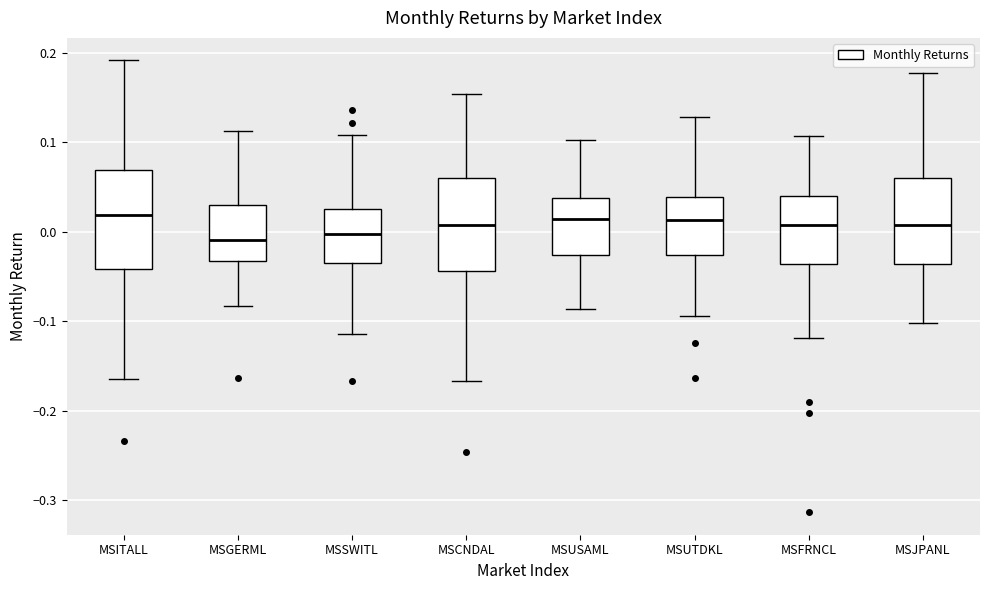

Reading left to right, transcribe this box plot: for each box, give where its median line is, the range the box spans, and where its two whiskers end, as read against the y-axis. The values are not printed on the chart, so give them approximately, as read against the axis.

MSITALL: median 0.02, box -0.04 to 0.07, whiskers -0.16 to 0.19
MSGERML: median -0.01, box -0.03 to 0.03, whiskers -0.08 to 0.11
MSSWITL: median 0.00, box -0.03 to 0.03, whiskers -0.11 to 0.11
MSCNDAL: median 0.01, box -0.04 to 0.06, whiskers -0.17 to 0.15
MSUSAML: median 0.01, box -0.03 to 0.04, whiskers -0.09 to 0.10
MSUTDKL: median 0.01, box -0.03 to 0.04, whiskers -0.09 to 0.13
MSFRNCL: median 0.01, box -0.04 to 0.04, whiskers -0.12 to 0.11
MSJPANL: median 0.01, box -0.04 to 0.06, whiskers -0.10 to 0.18